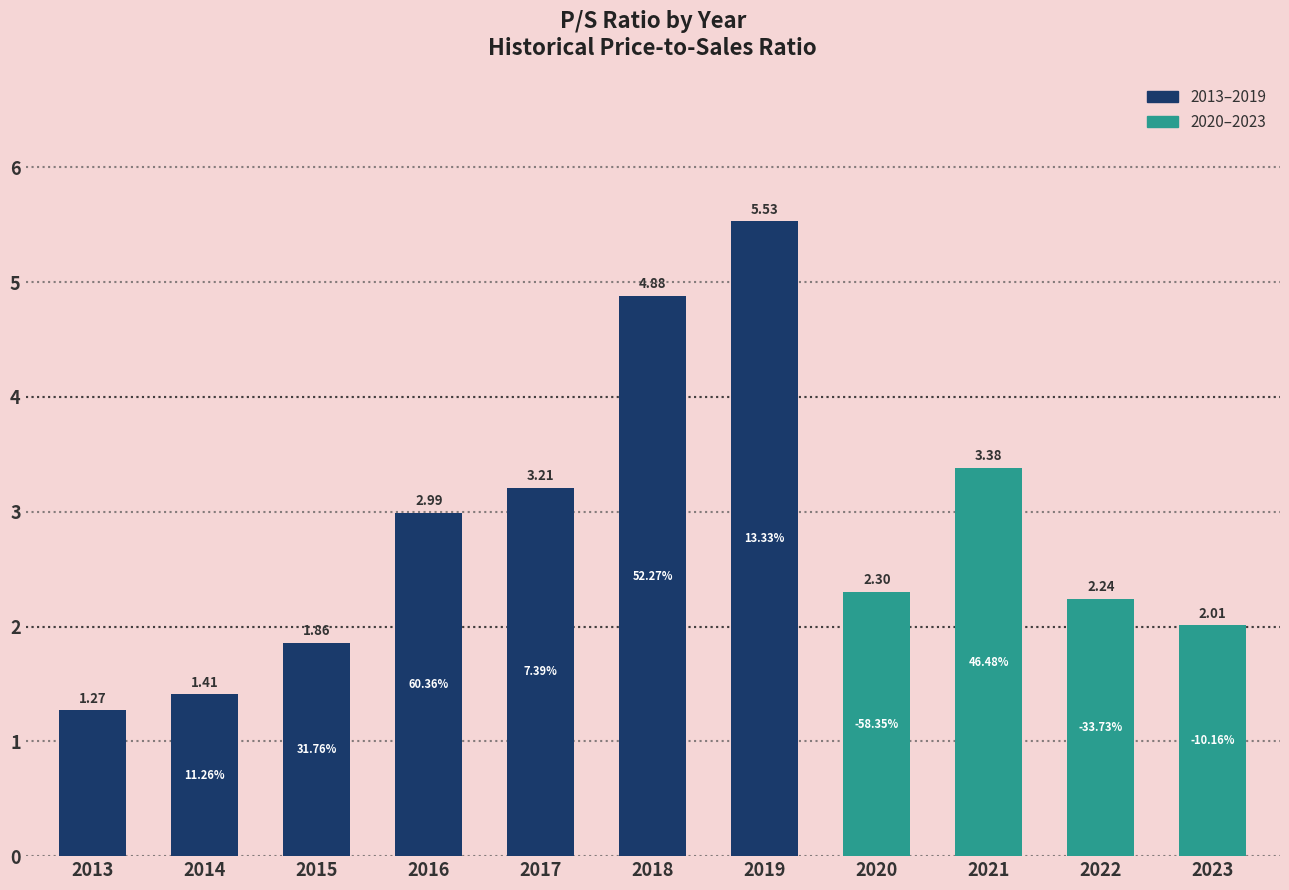

What is the value of the 5th bar from the left?

3.2